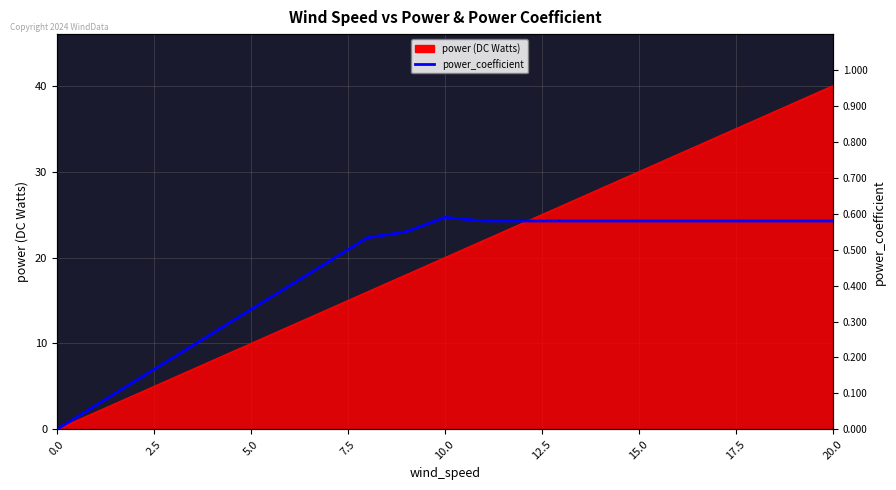

Where is the first local maximum?

10